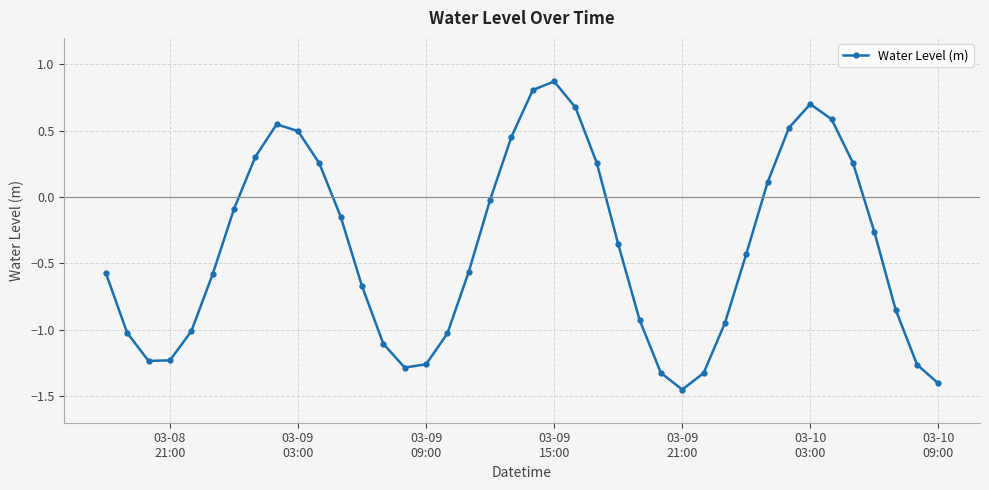

What is the difference between the maximum and minimum values?

2.3